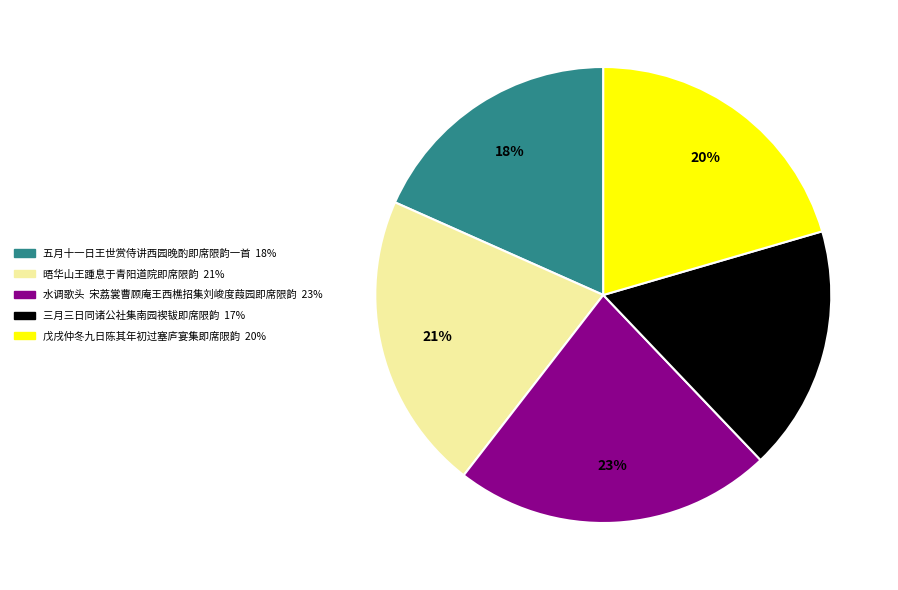

To the nearest percent, what is the average slice percentage?

20%